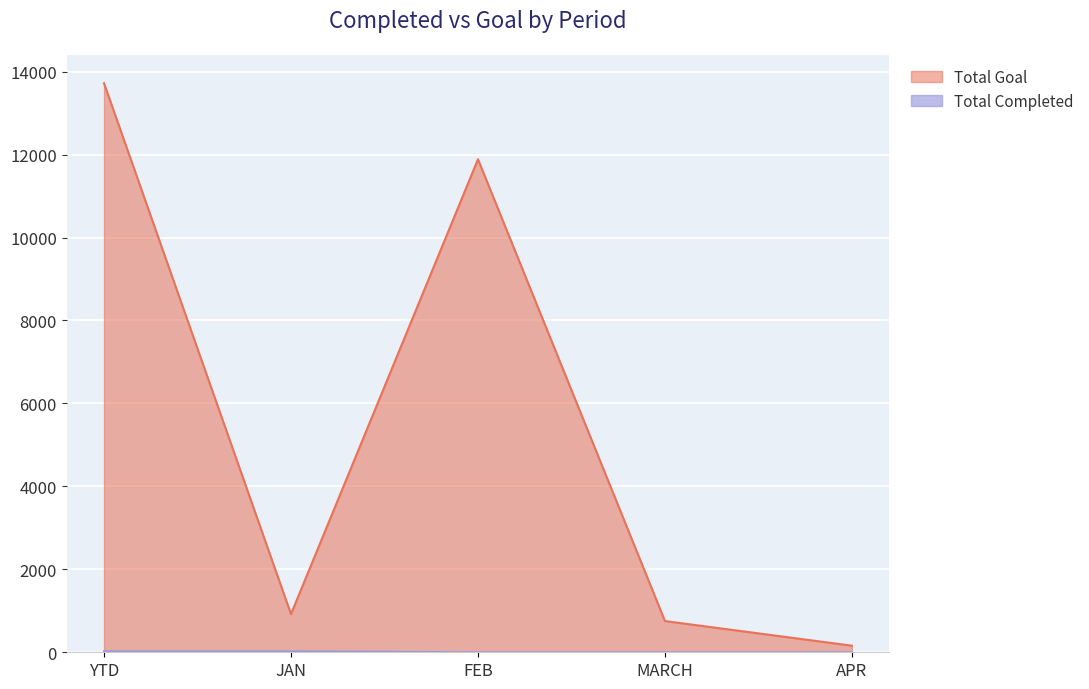

What is the difference between the highest and lowest values at MARCH?

753